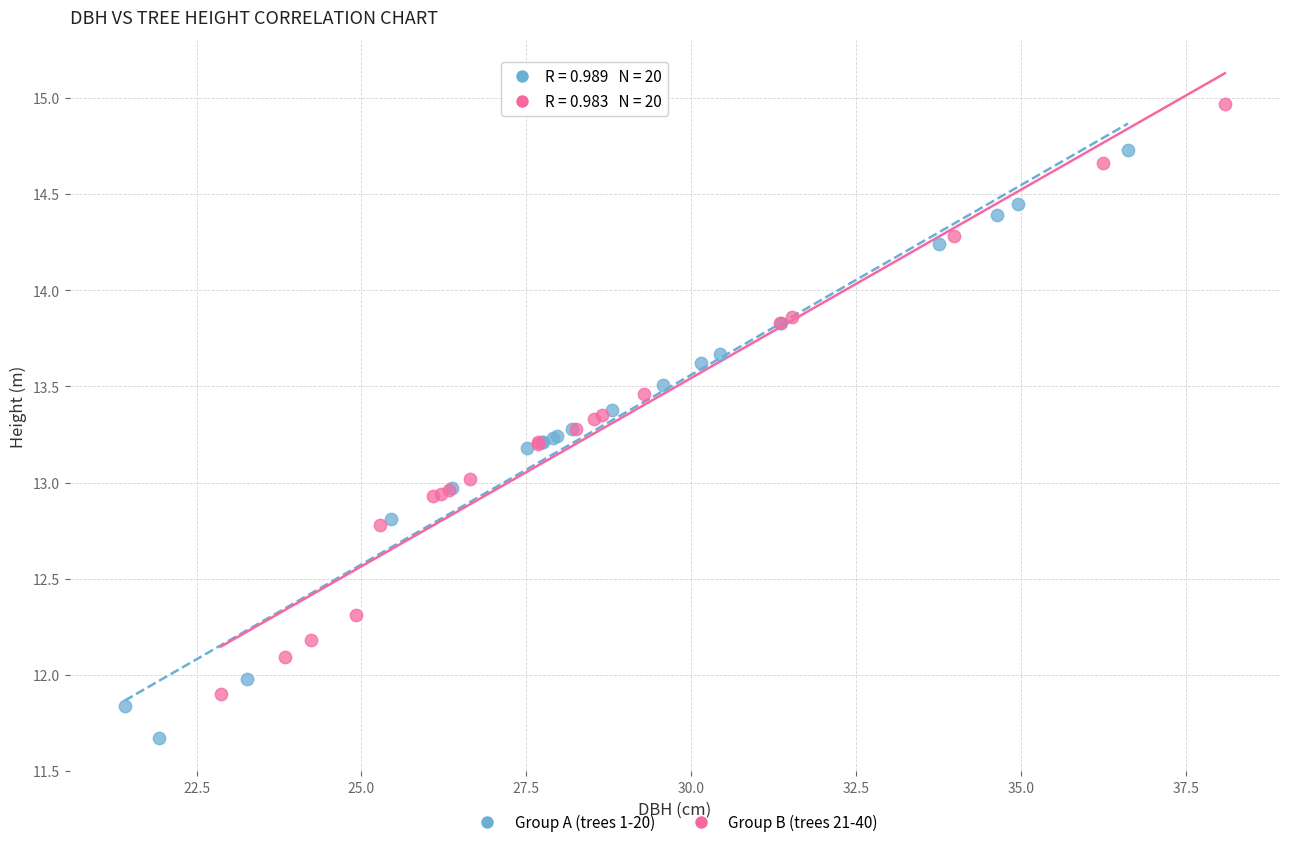

Which series reaches the minimum Y coordinate?

Group A (trees 1-20)